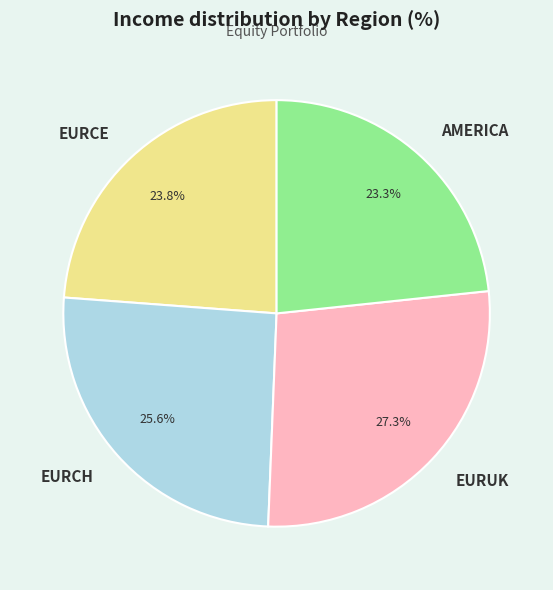

What is the largest slice in the pie chart?

EURUK